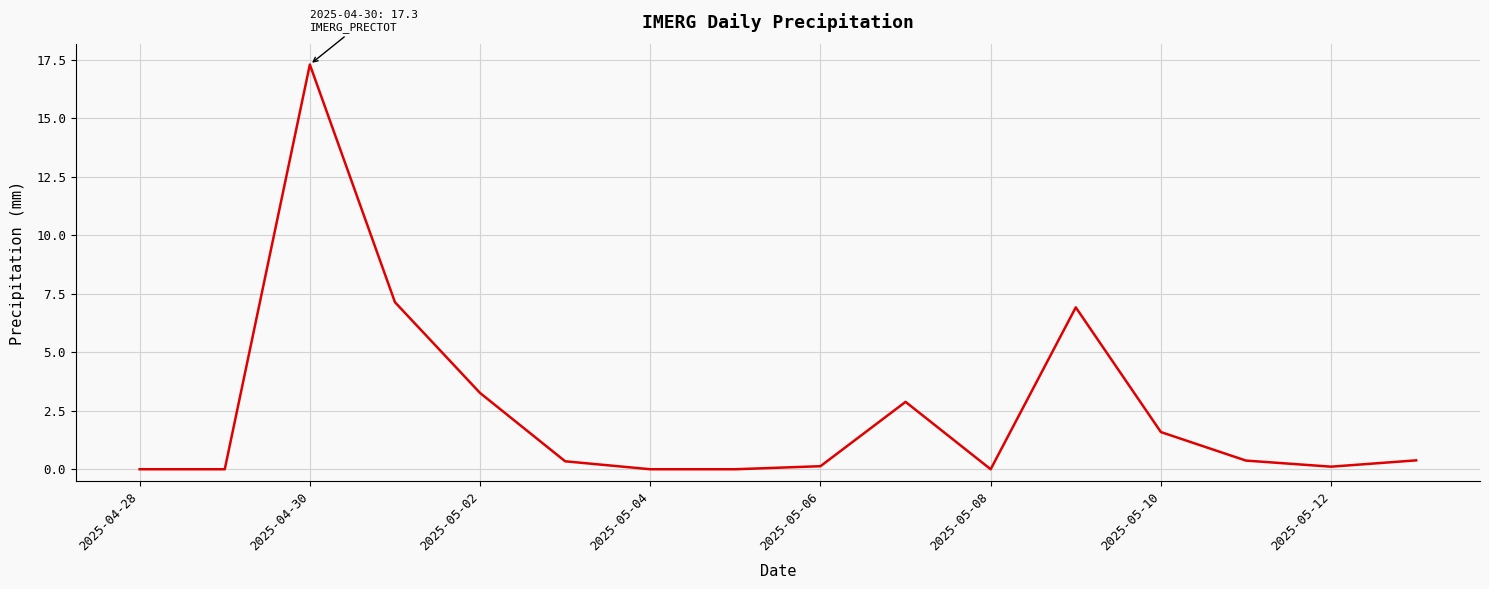

What is the maximum value shown in the chart?

17.3